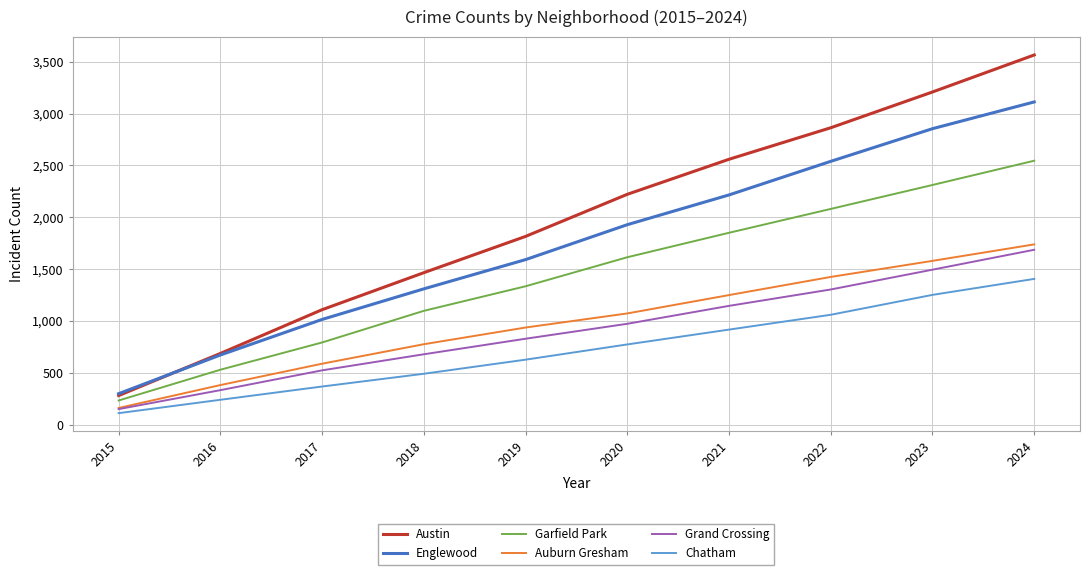

Read the Garfield Park value at 2021, to the nearest 10.

1850